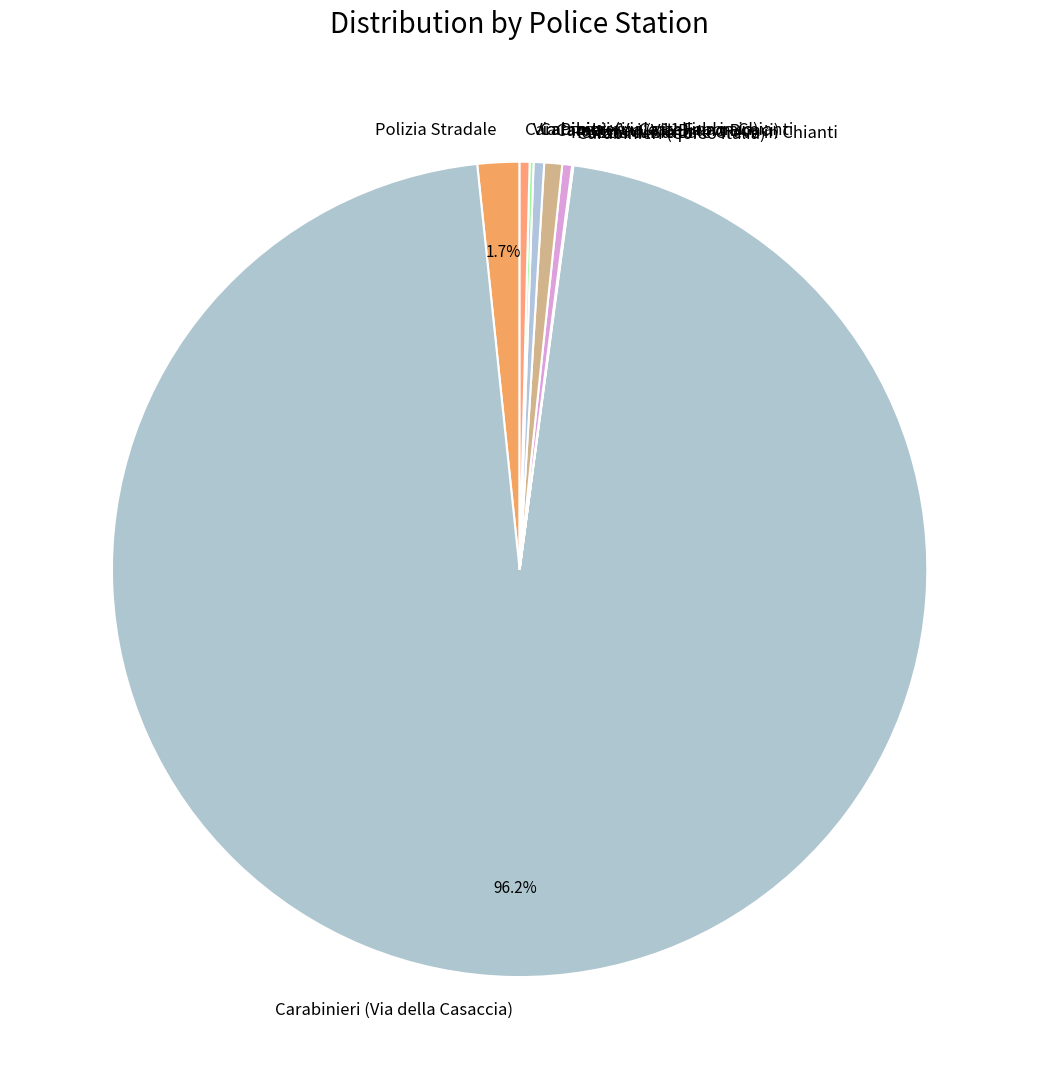

Which slice is the largest?

Carabinieri (Via della Casaccia)